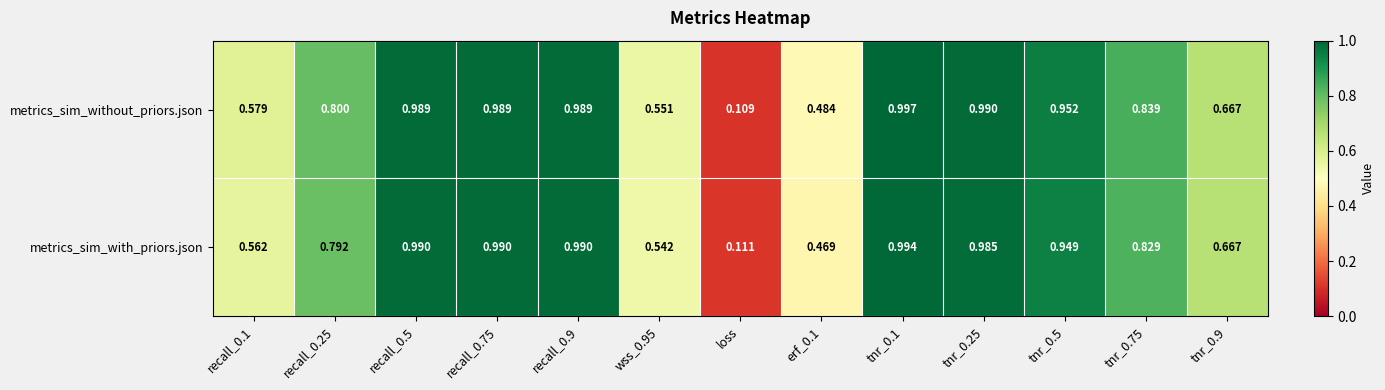

Which category has the lowest value in the metrics_sim_with_priors.json series?

loss